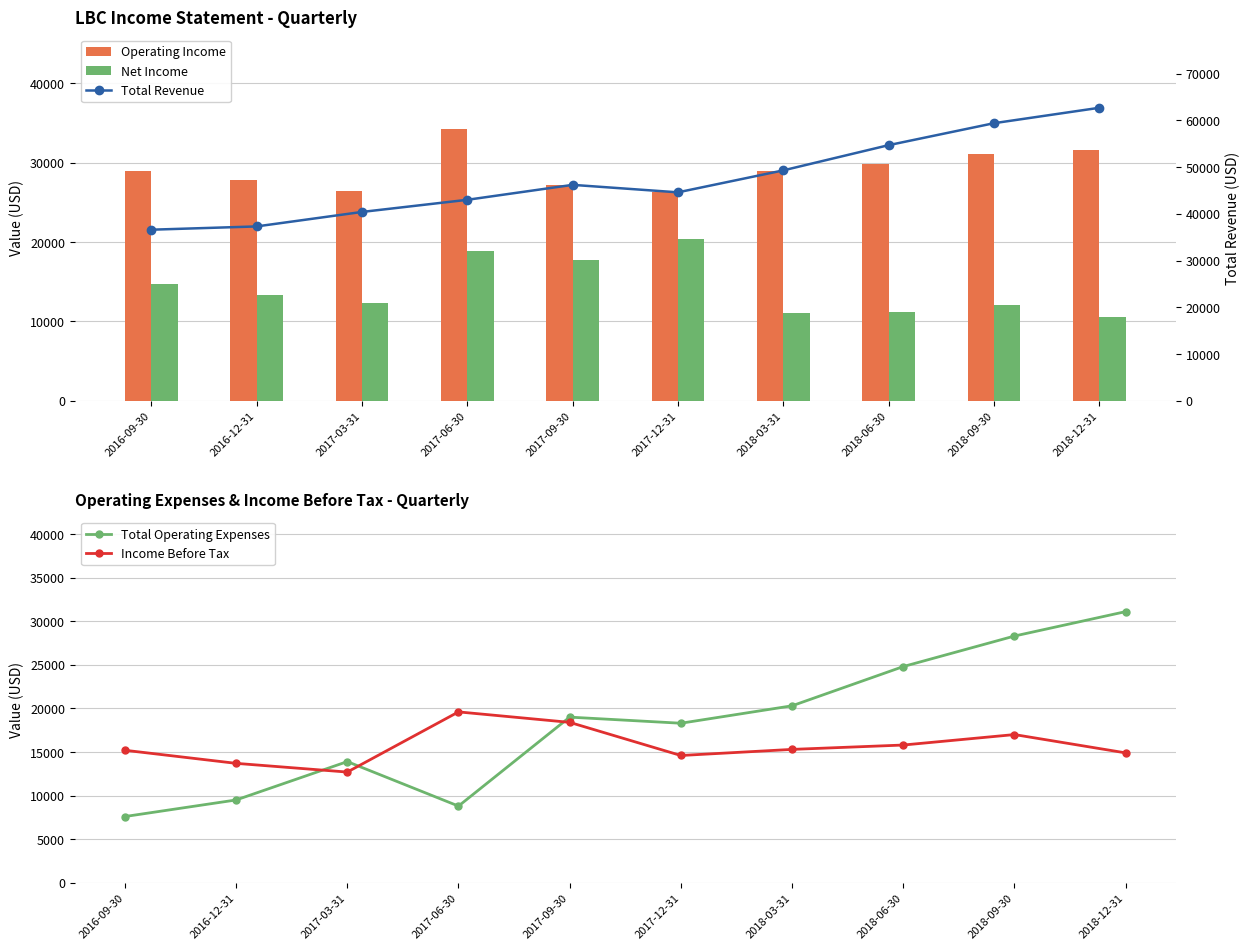

What is the value of the Operating Income bar at the 6th from the left?

26300